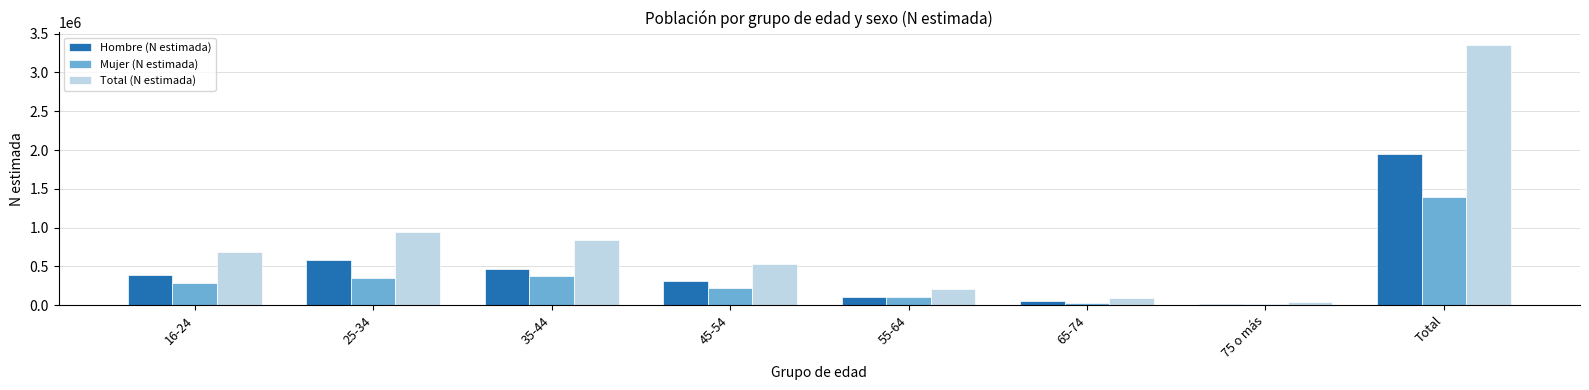

Read the Mujer (N estimada) value at 65-74, to the nearest 100.

33600